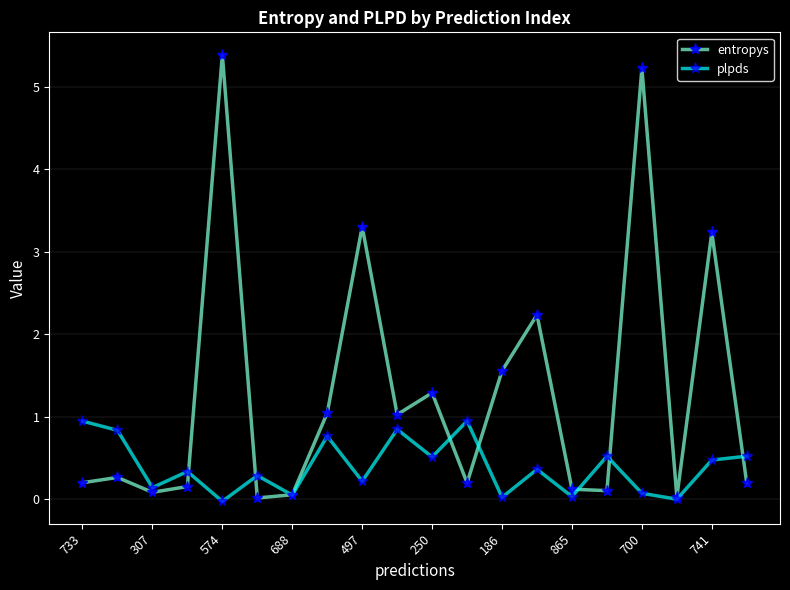

Which series has the largest total across all categories?

entropys